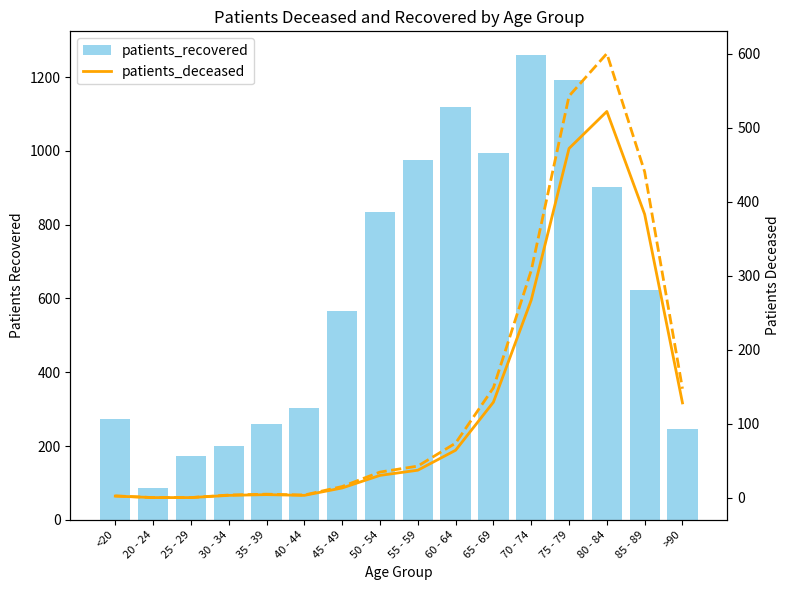

Reading left to right, extract all data points from this chart.

patients_recovered: 272	86	173	200	261	302	565	833	974	1118	993	1261	1193	901	622	247
patients_deceased: 2	0	0	3	4	3	13	30	37	64	129	267	472	522	383	128